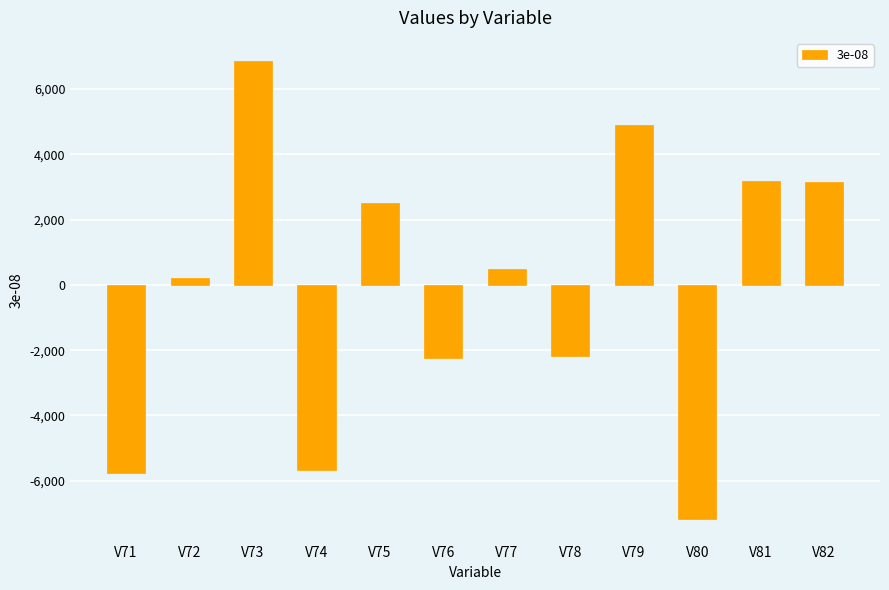

Are the bars grouped side by side (vs. stacked)?

No